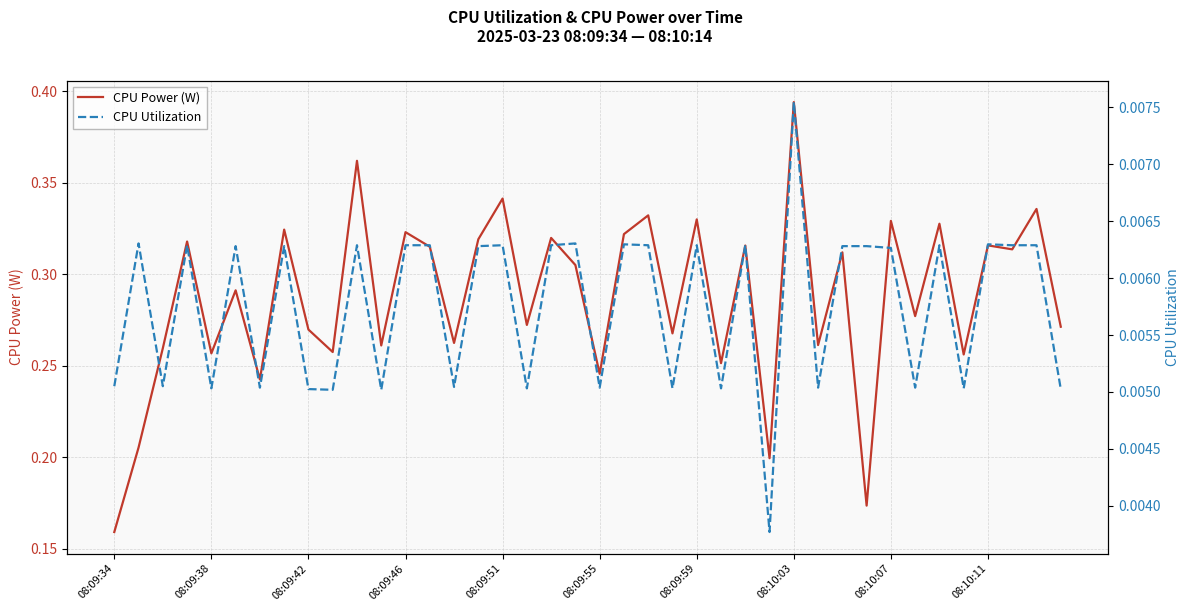

What is the difference between the second highest and minimum values in the CPU Power (W) series?

0.2